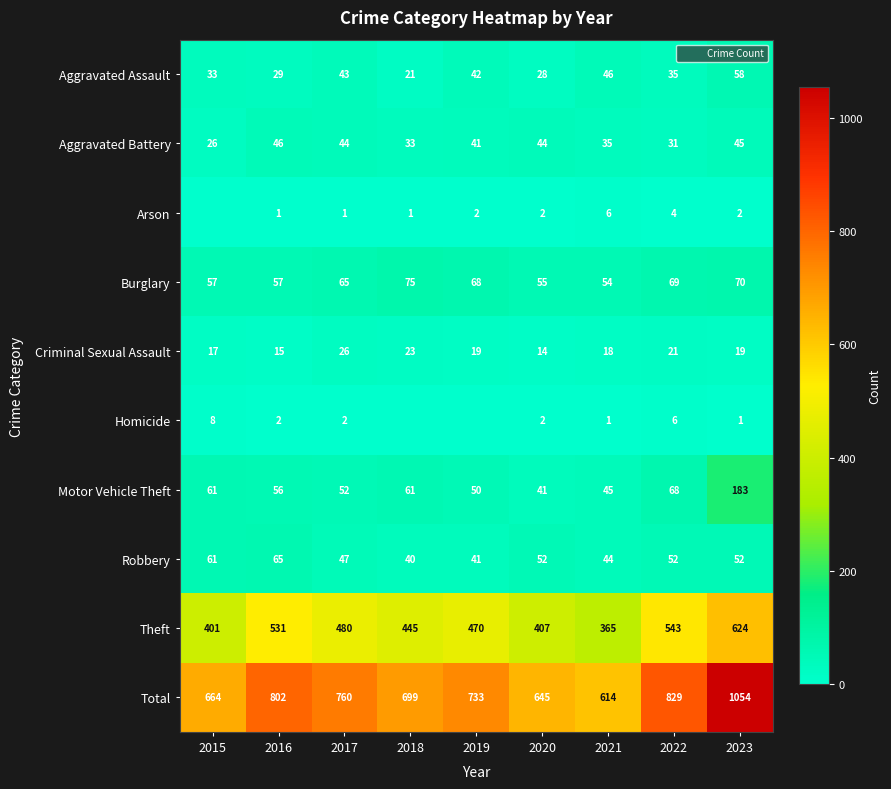

What is the difference between the second highest and second lowest values in the Robbery series?

20